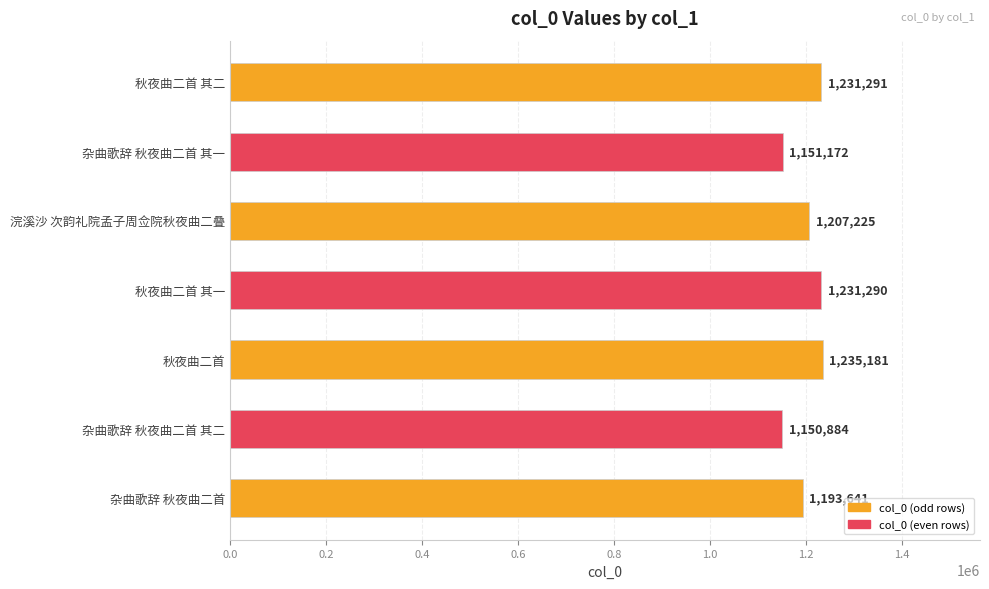

What is the smallest value displayed?

1150884